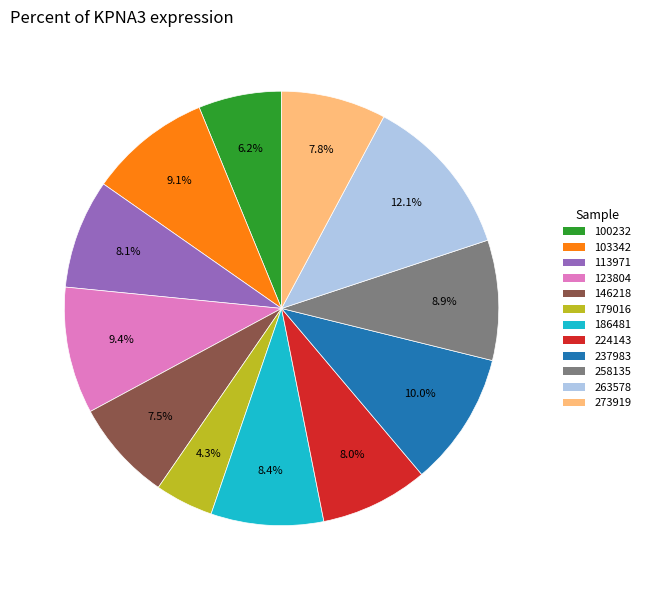

Count the number of slices in the pie.

12